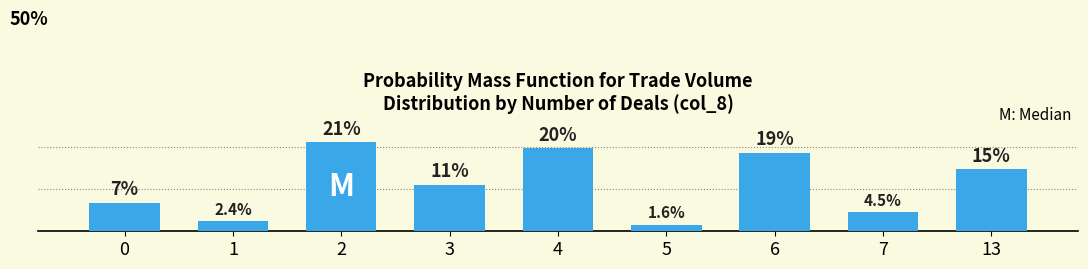

List the labels in order of value, smallest first.

5, 1, 7, 0, 3, 13, 6, 4, 2